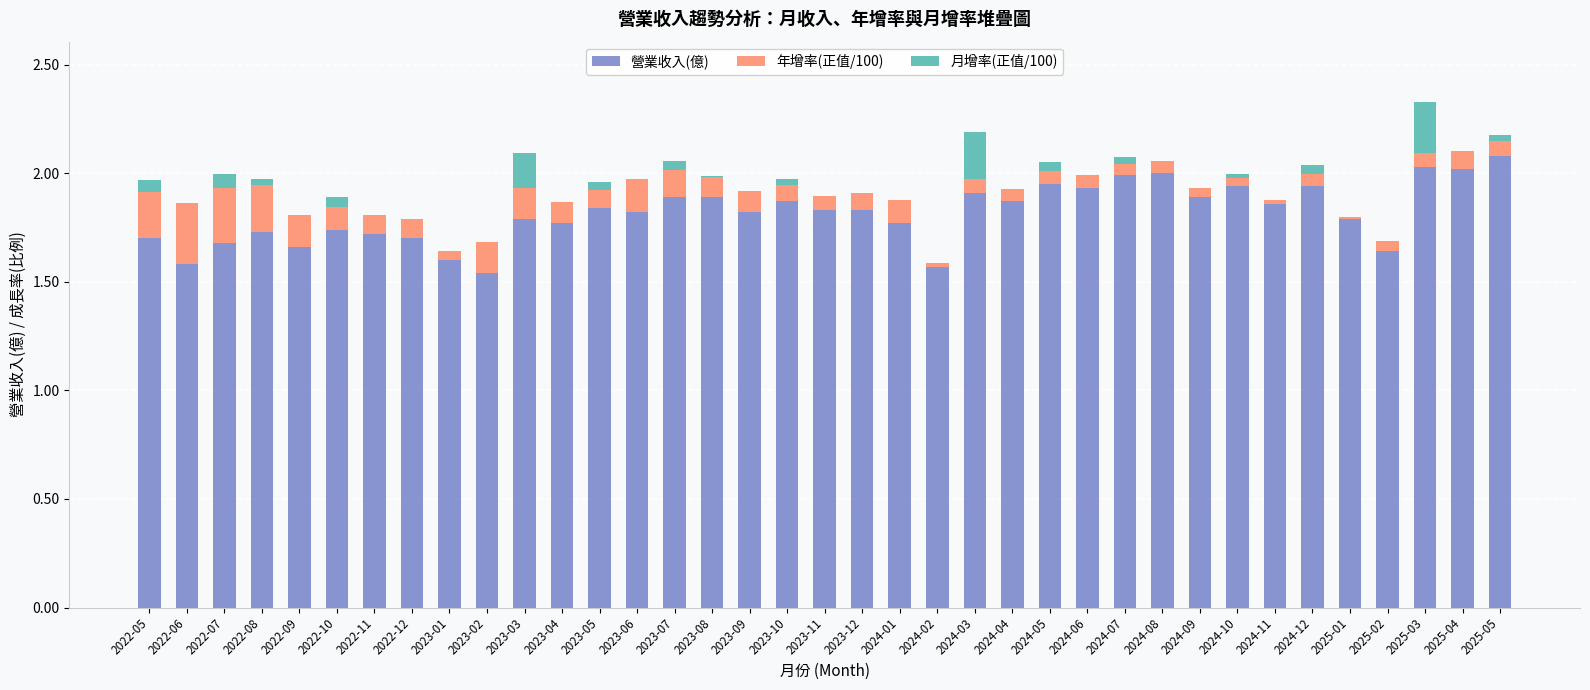

The 營業收入(億) series shows 3.2 at 2024-06. True or false?

False